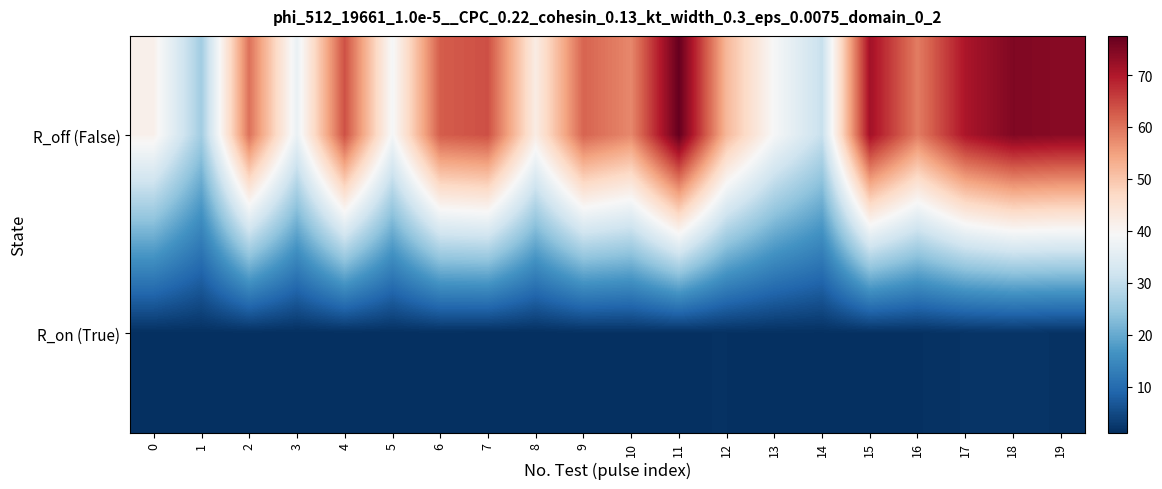

Reading left to right, what are all the values shown in this chart?

R_off (False): 0=41.2	1=26.2	2=60.3	3=36.8	4=63.8	5=38.8	6=62.5	7=63.9	8=42.4	9=61.7	10=57.8	11=77.5	12=51.9	13=39.0	14=30.7	15=71.3	16=59.0	17=70.5	18=74.9	19=74.1
R_on (True): 0=1.3	1=1.3	2=1.3	3=1.2	4=1.3	5=1.3	6=1.3	7=1.2	8=1.3	9=1.4	10=1.5	11=1.5	12=1.5	13=1.4	14=1.4	15=1.4	16=1.5	17=1.9	18=2.0	19=1.7